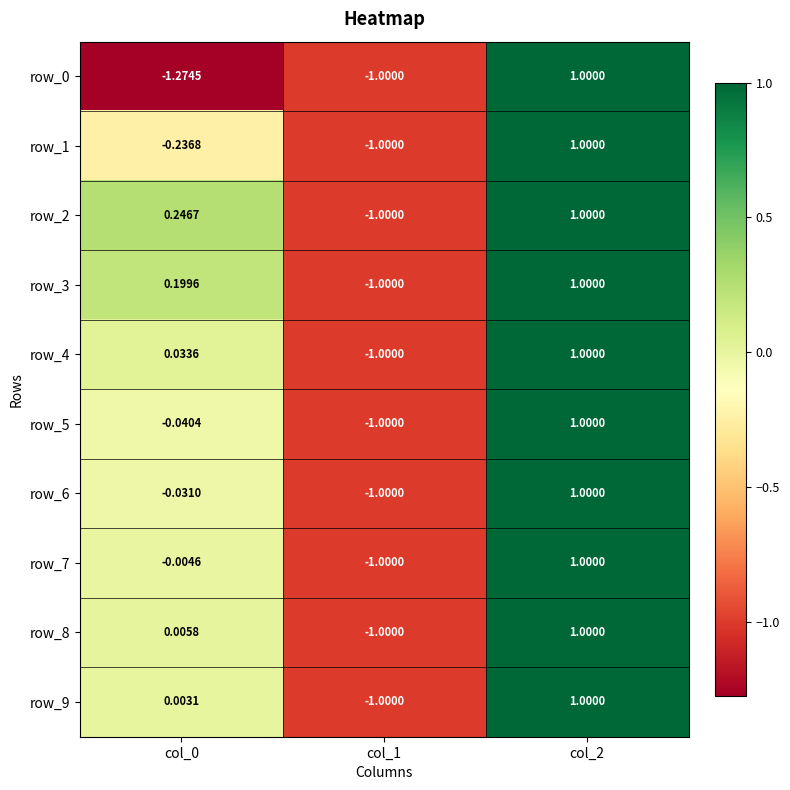

What is the maximum value for row_4?

1.0